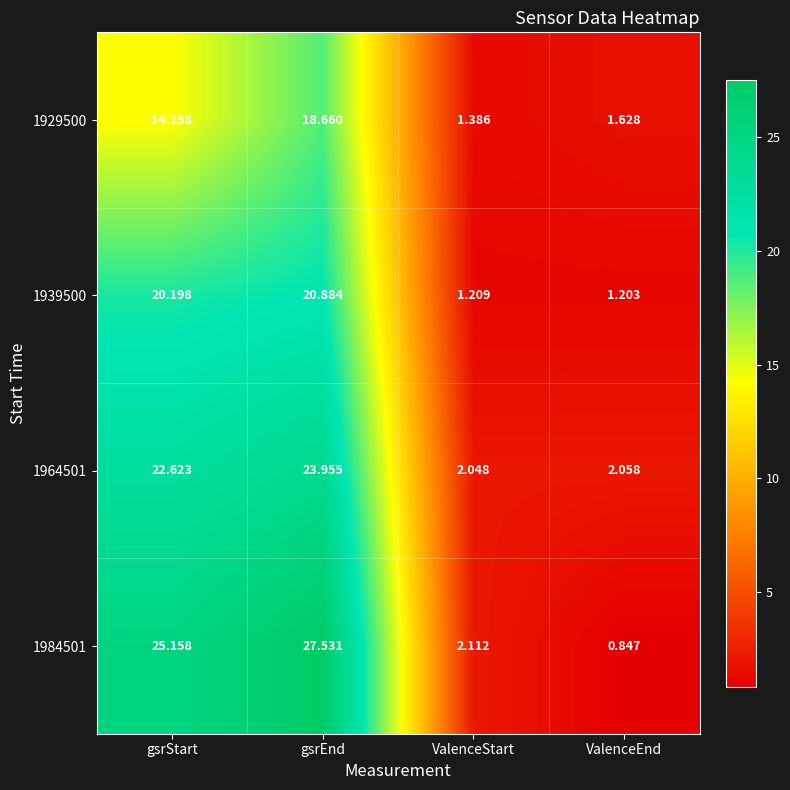

Which category has the lowest value across all series?

ValenceEnd